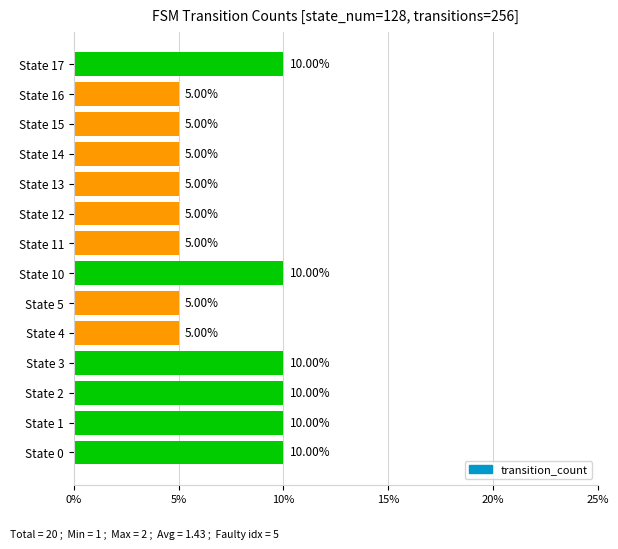

How many data points are above 5?

6